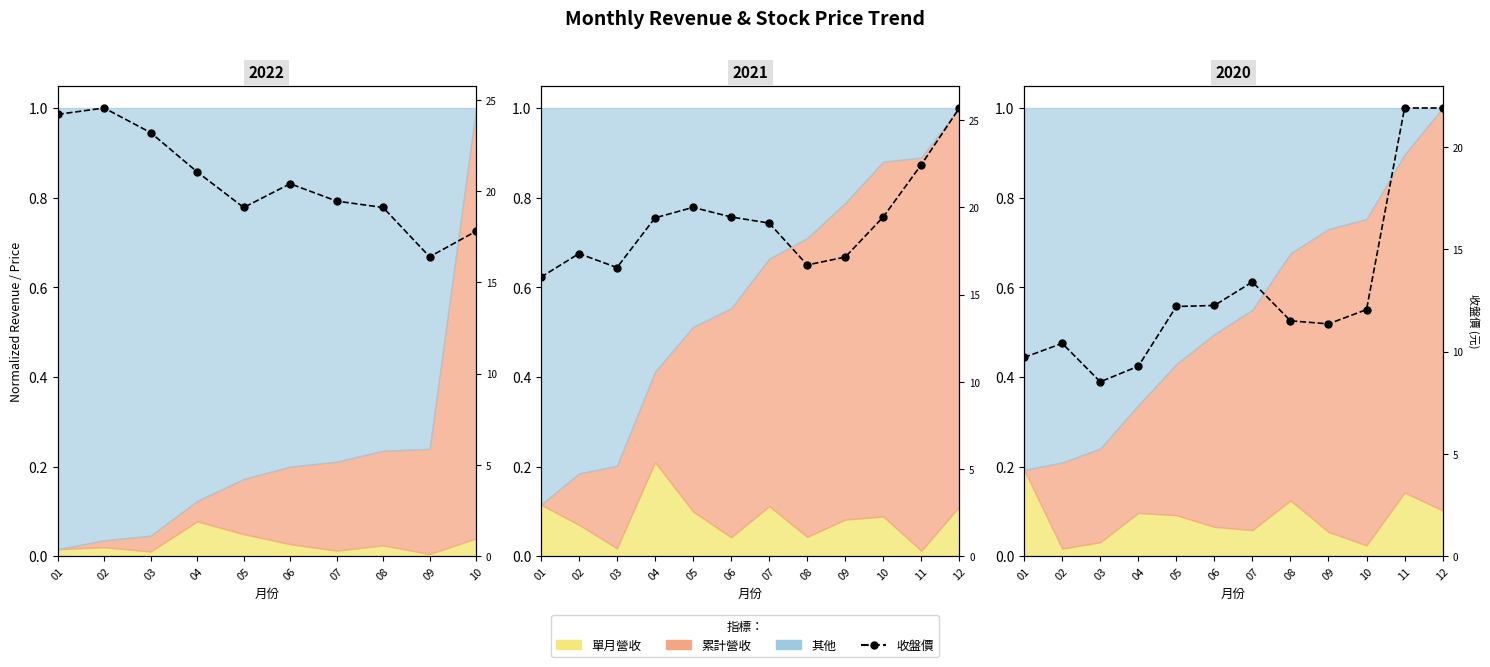

Where is the first local minimum?

03